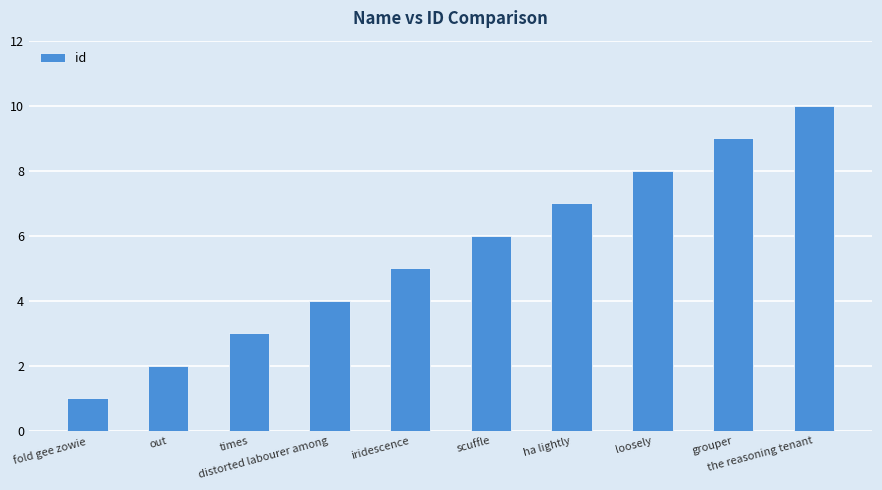

Are the bars grouped side by side (vs. stacked)?

No